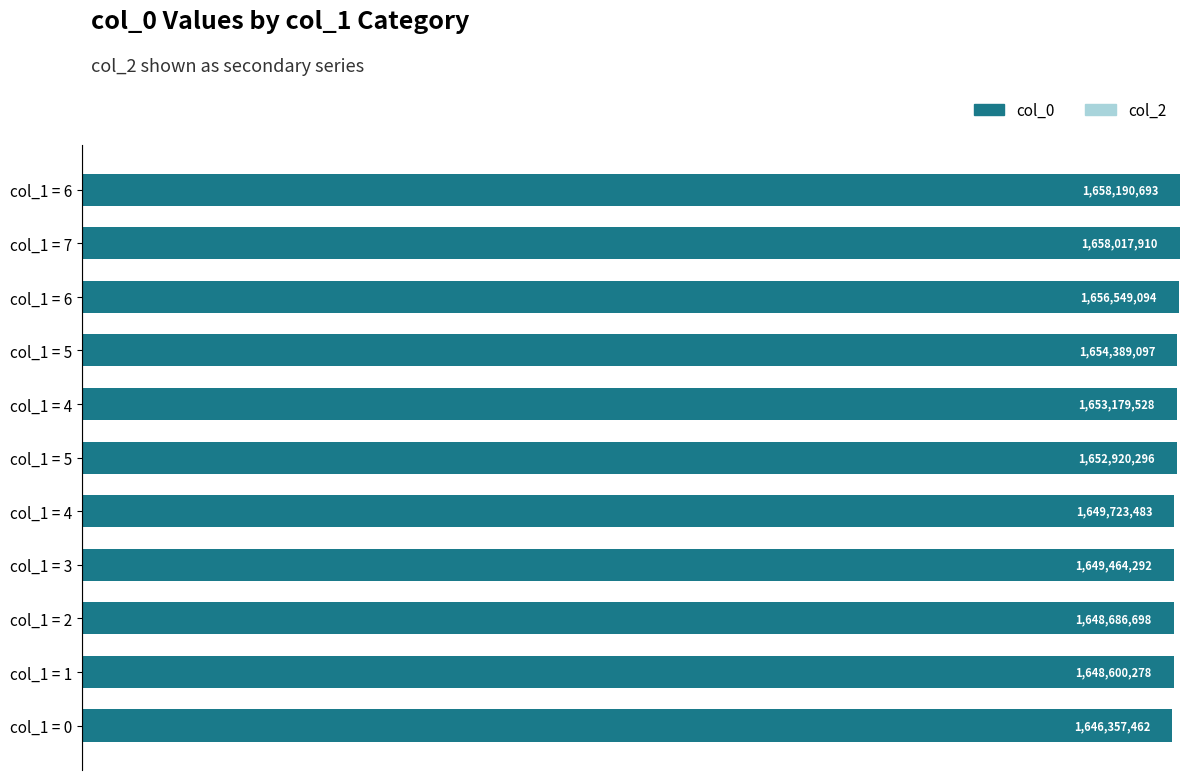

What is the maximum value shown in the chart?

1658190693.0